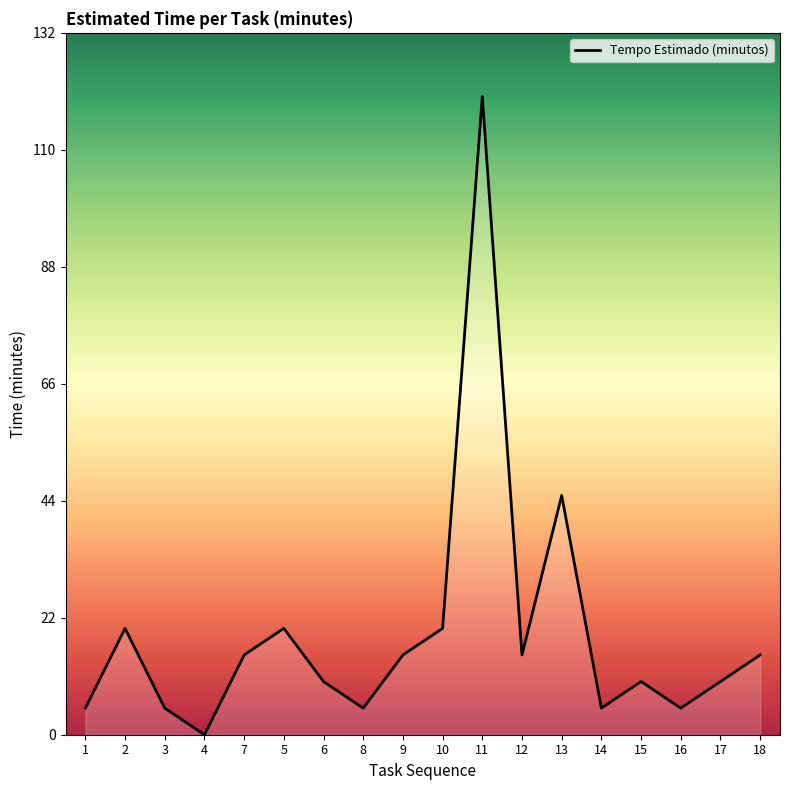

What is the change in value from 3 to 6?

+5